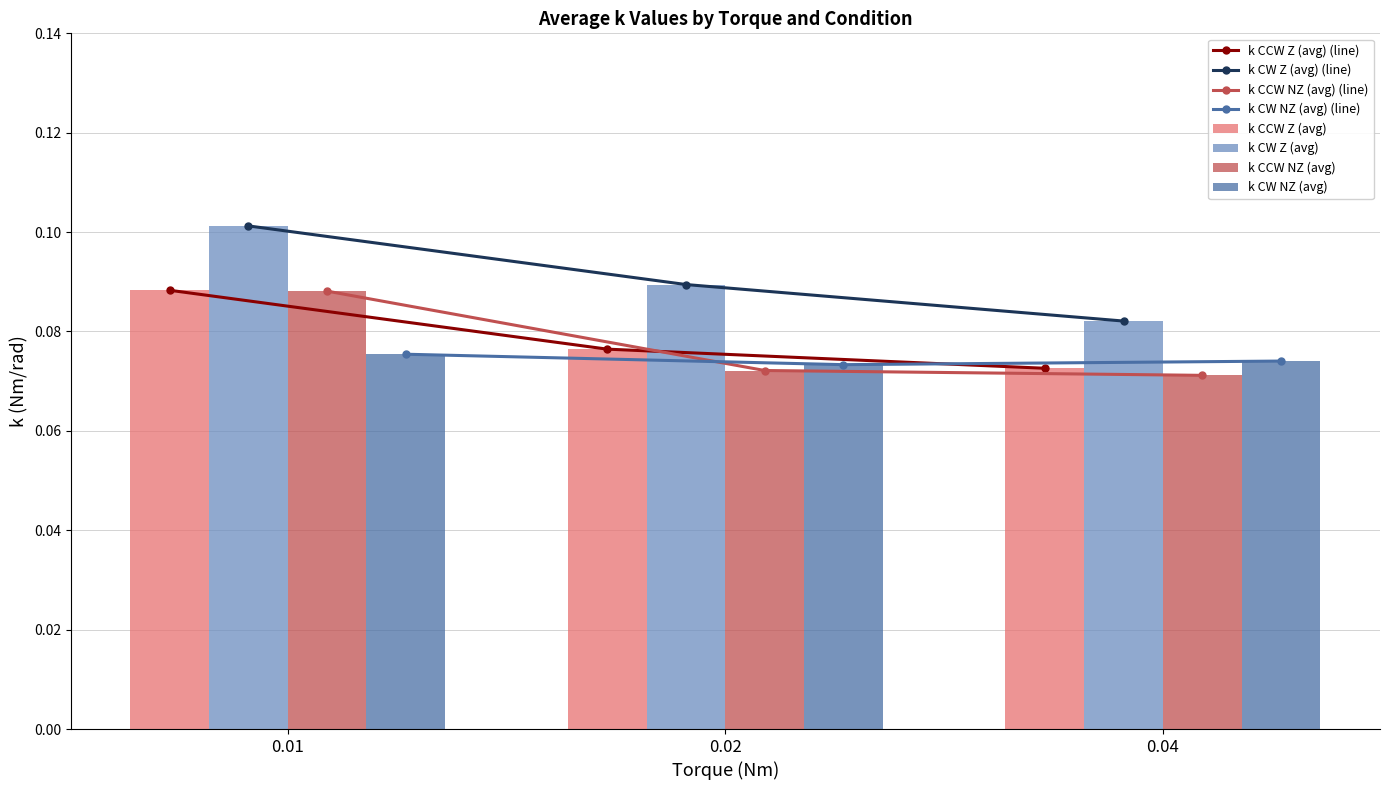

What is the total value across all series at 0.04?

0.3